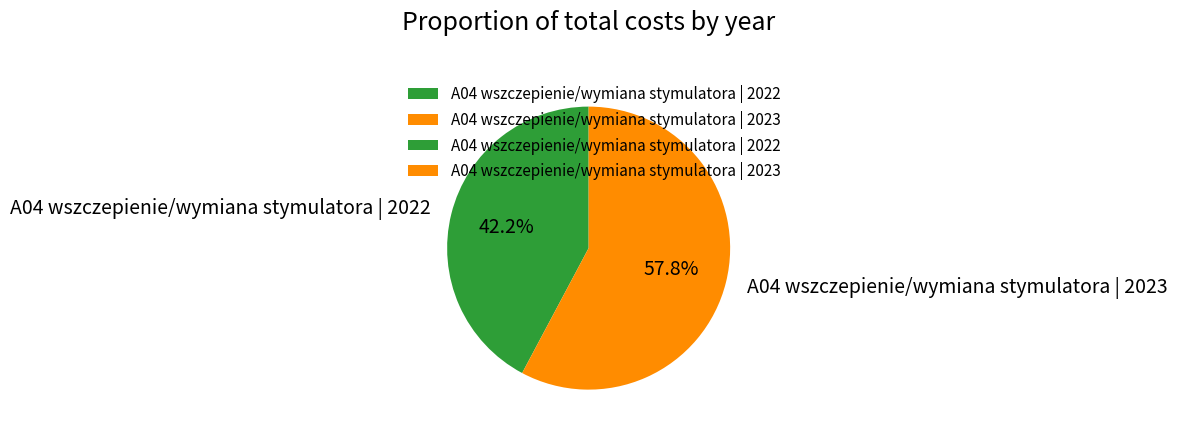

To the nearest percent, what portion does A04 wszczepienie/wymiana stymulatora | 2023 represent?

58%